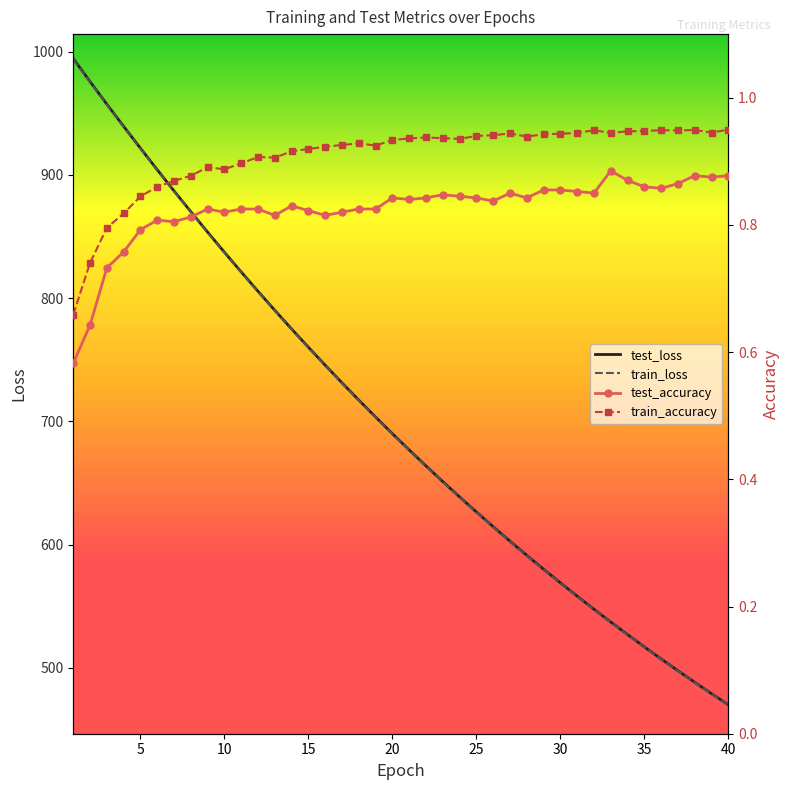

What is the highest value of the test_loss series?

994.3